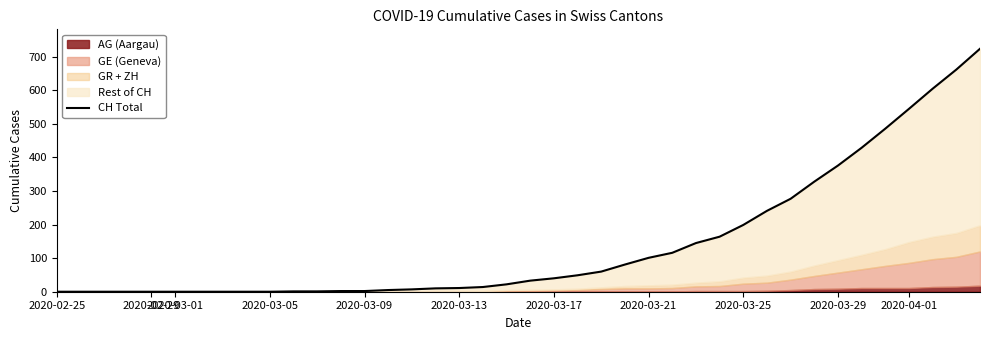

How many positive values are there?

30